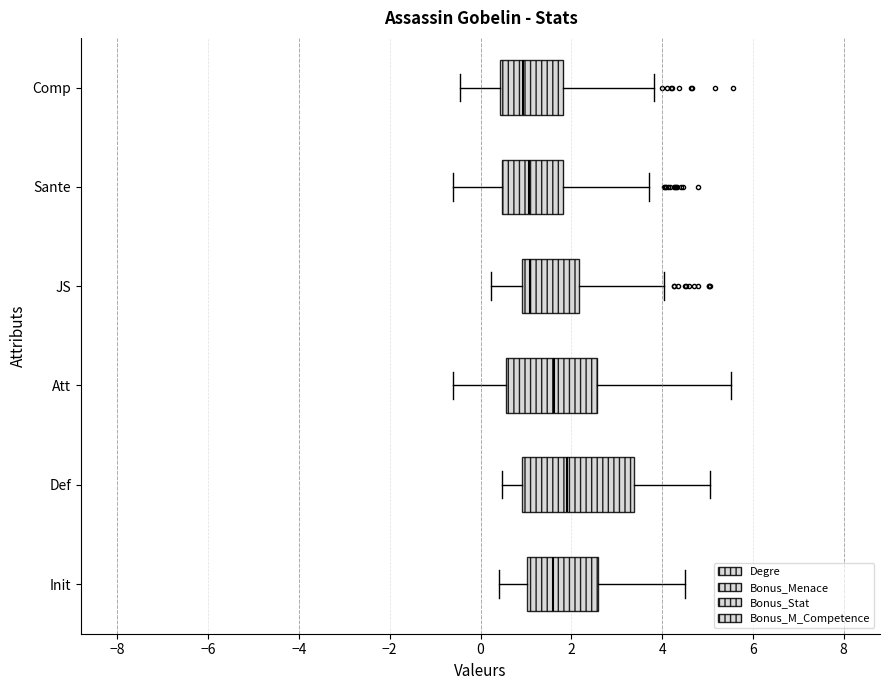

Where does the right whisker of the box for Init end on the x-axis? The values are not printed on the chart, so give them approximately, as read against the axis.

4.6